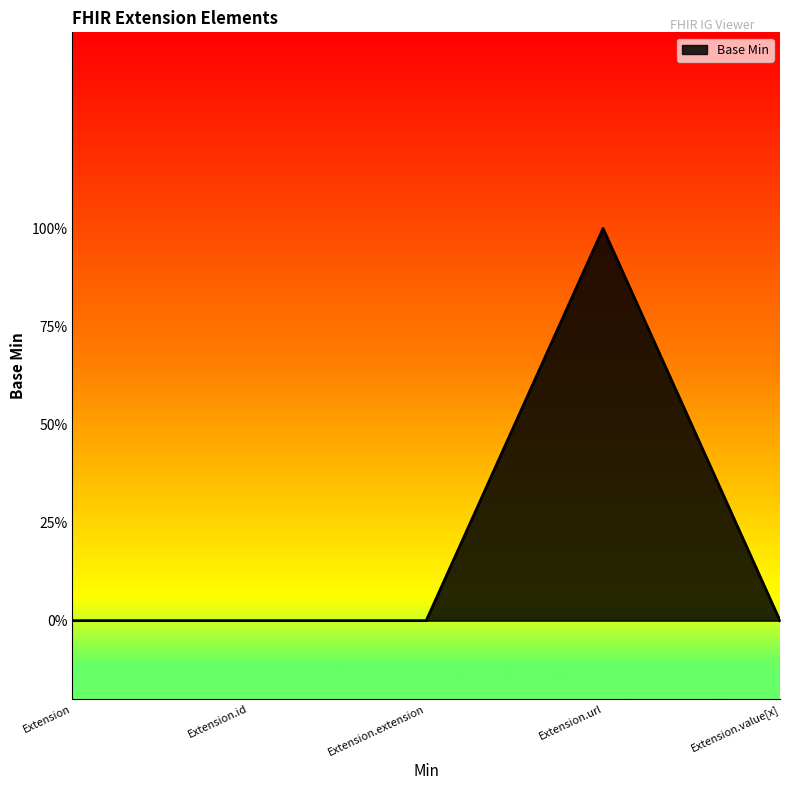

Which has a higher value, Extension.id or Extension?

Extension.id